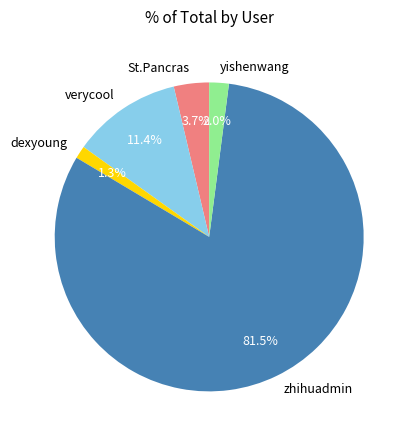

To the nearest percent, what is the difference between the largest and smallest slice percentages?

80%